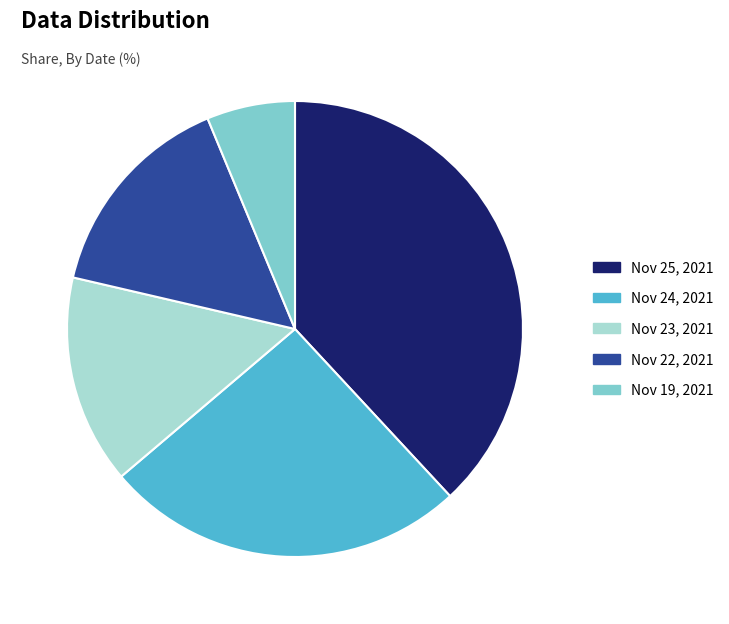

Count the number of slices in the pie.

5